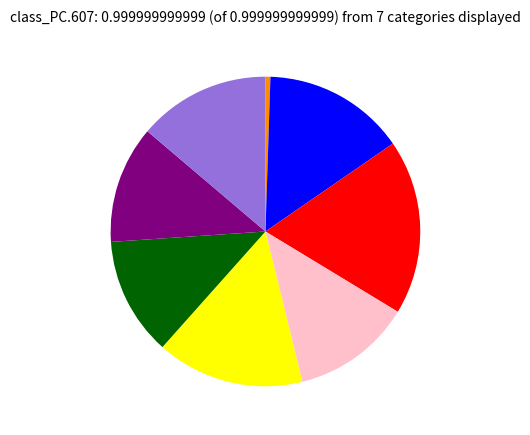

Is there any slice that represents more than half of the pie?

No